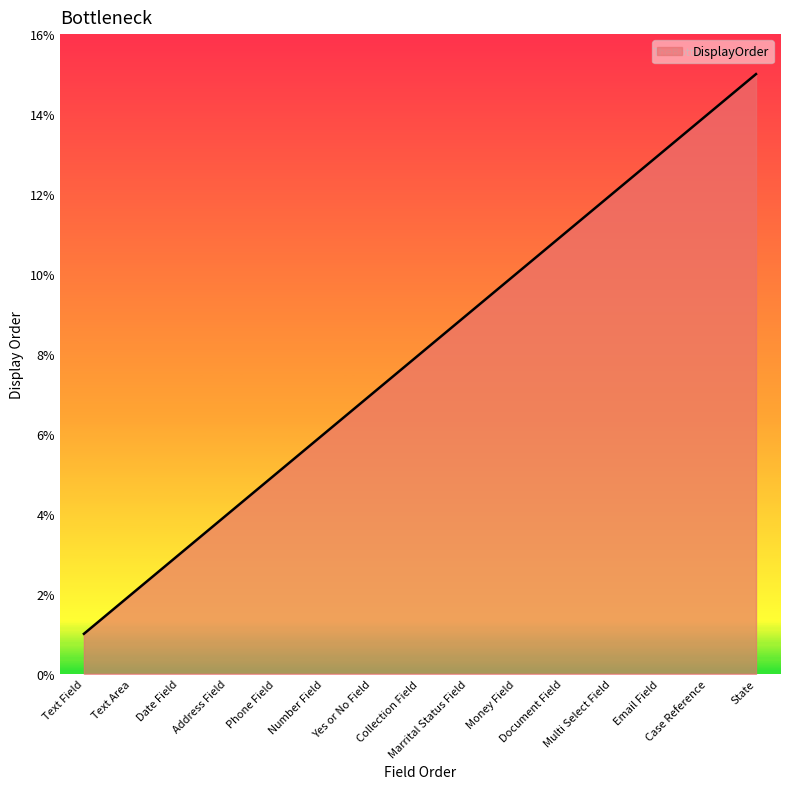

The value at Collection Field is 12. True or false?

False